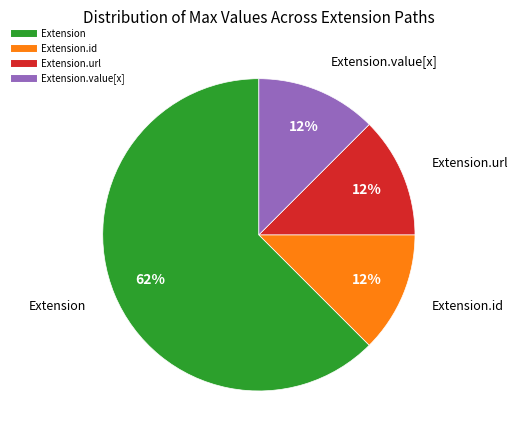

To the nearest percent, what is the average slice percentage?

25%